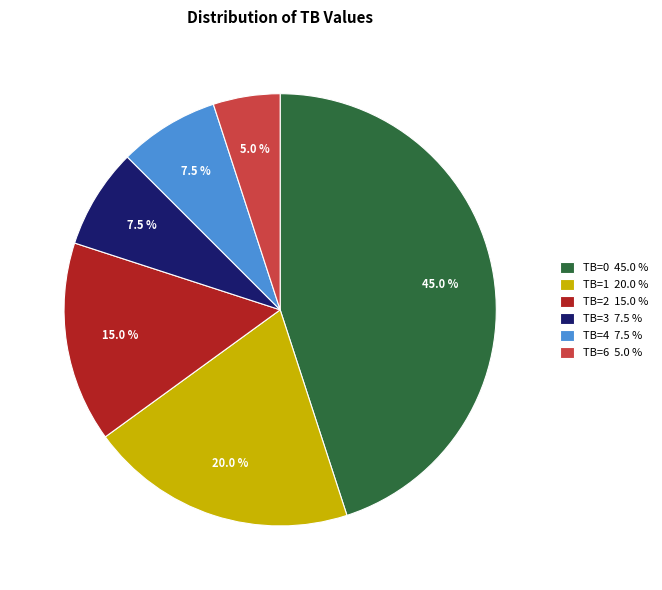

What is the ratio of the value at TB=2 15.0 % to the value at TB=3 7.5 %?

2.0